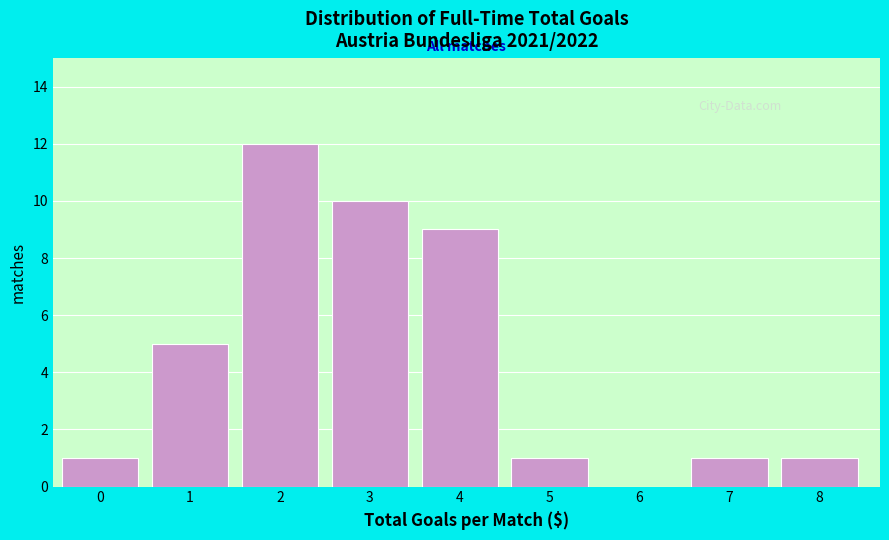

Reading right to left, extract all data points from this chart.

8=1	7=1	6=0	5=1	4=9	3=10	2=12	1=5	0=1